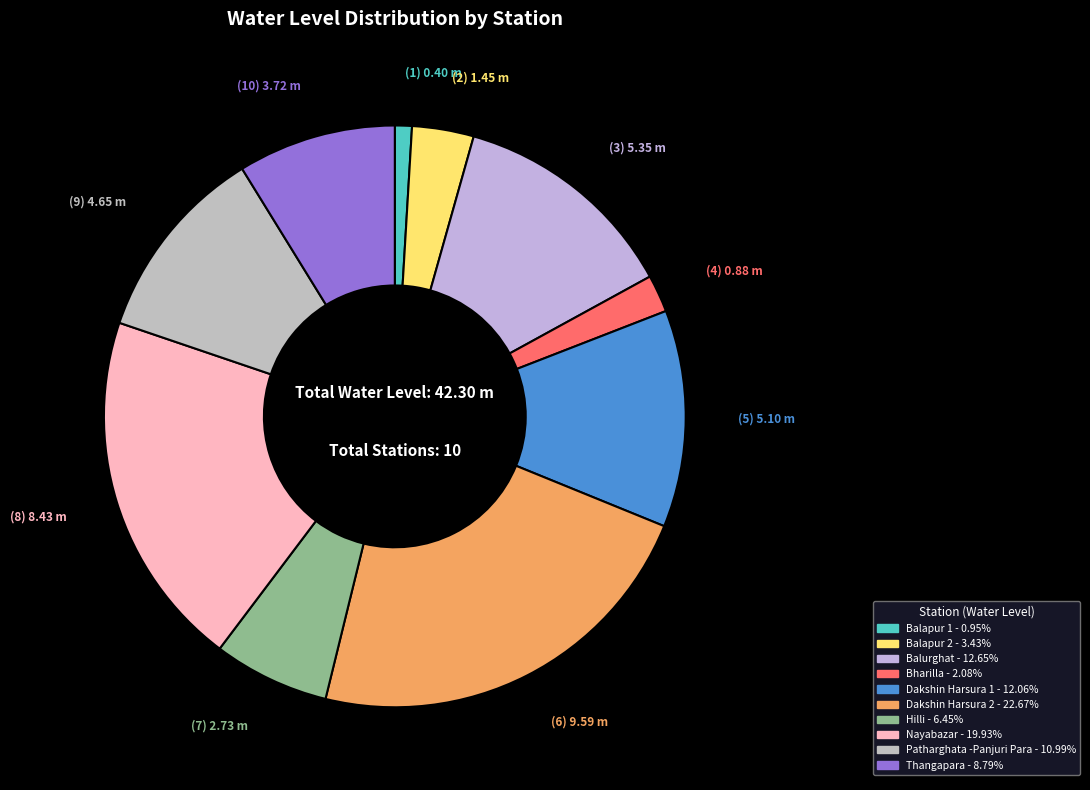

What is the smallest slice in the pie chart?

Balapur 1